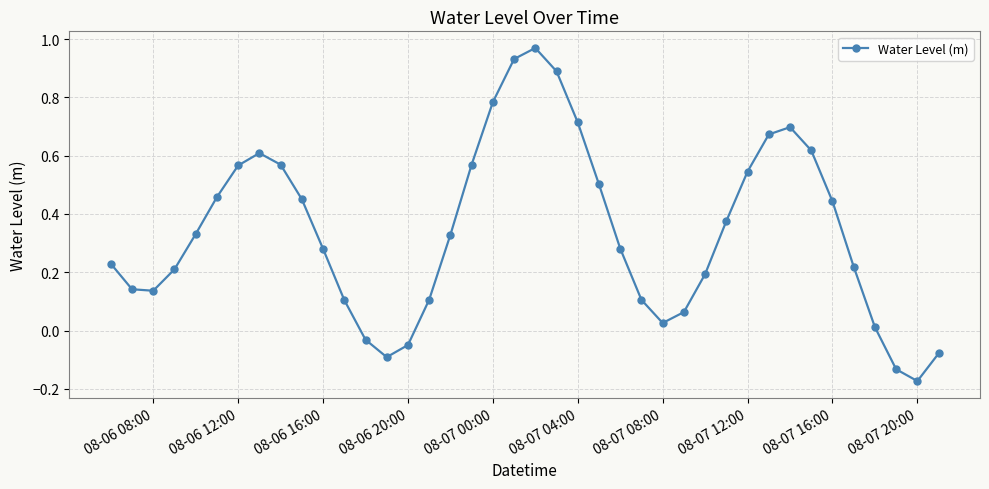

What is the difference between the maximum and minimum values?

1.1